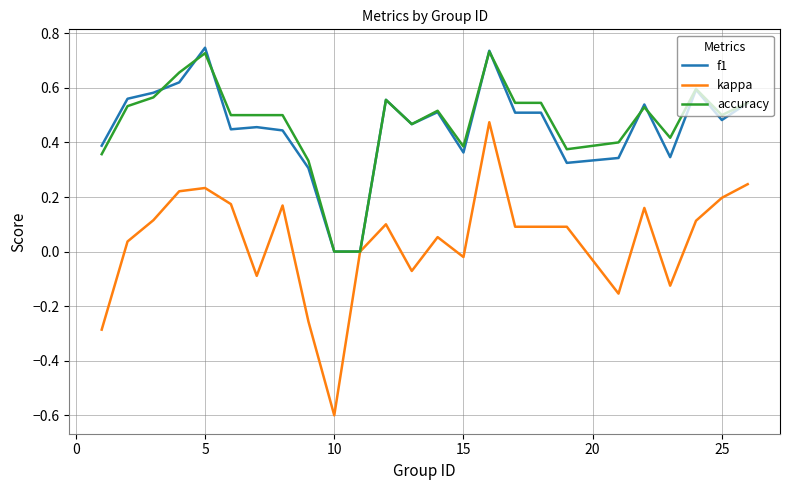

What is the lowest value of the kappa series?

-0.6